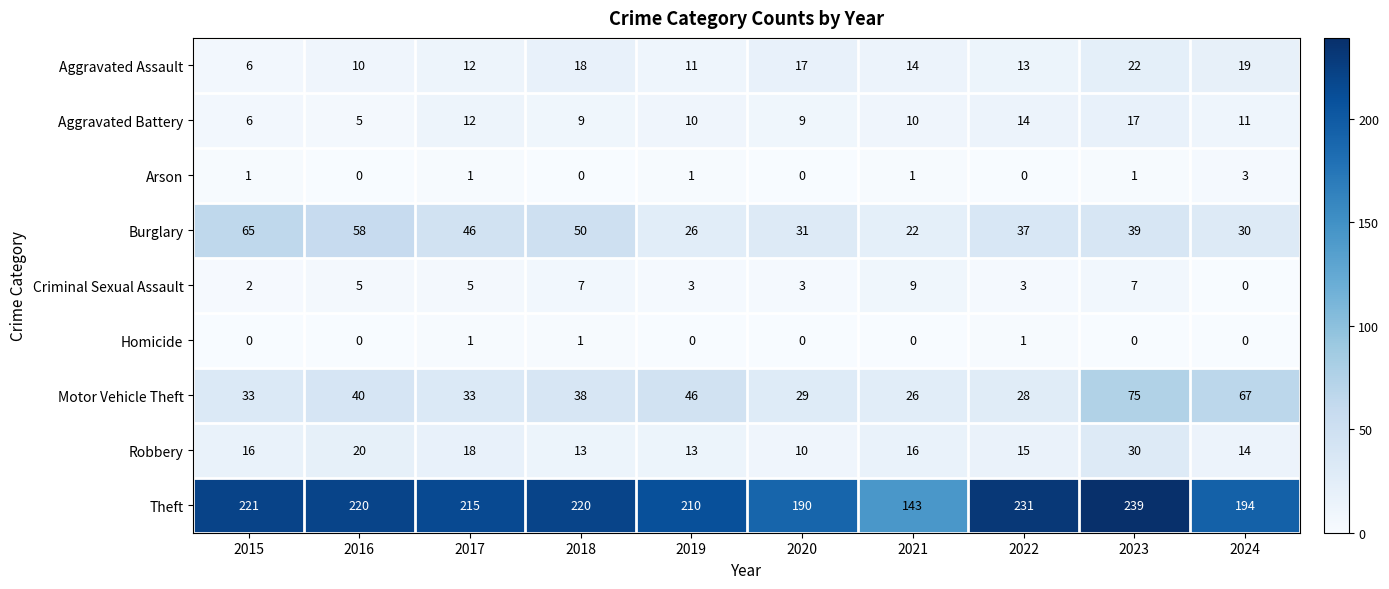

Which series has the largest total across all categories?

Theft